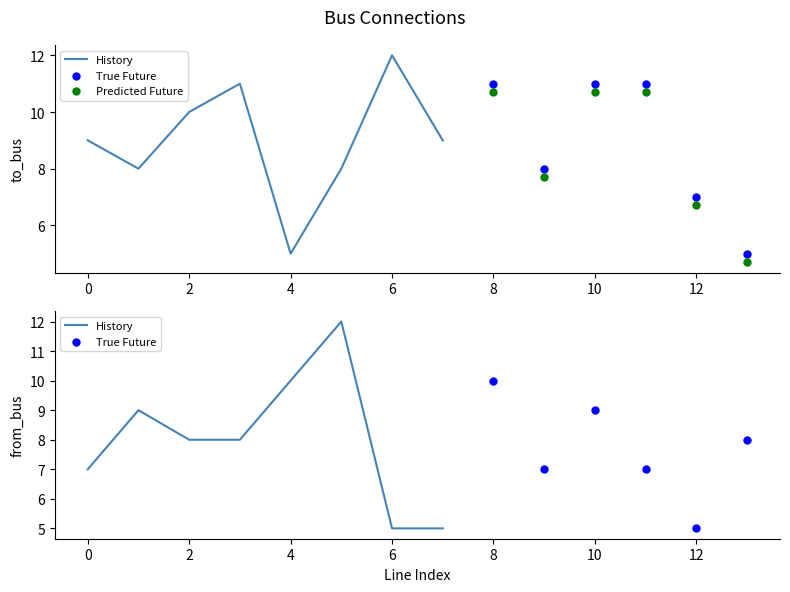

At how many categories does at least one series exceed 8?

11